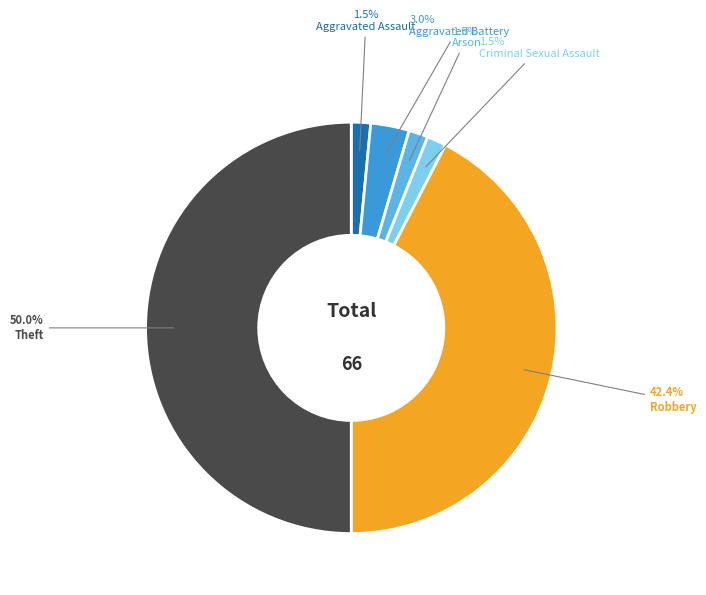

Count the number of slices in the pie.

6